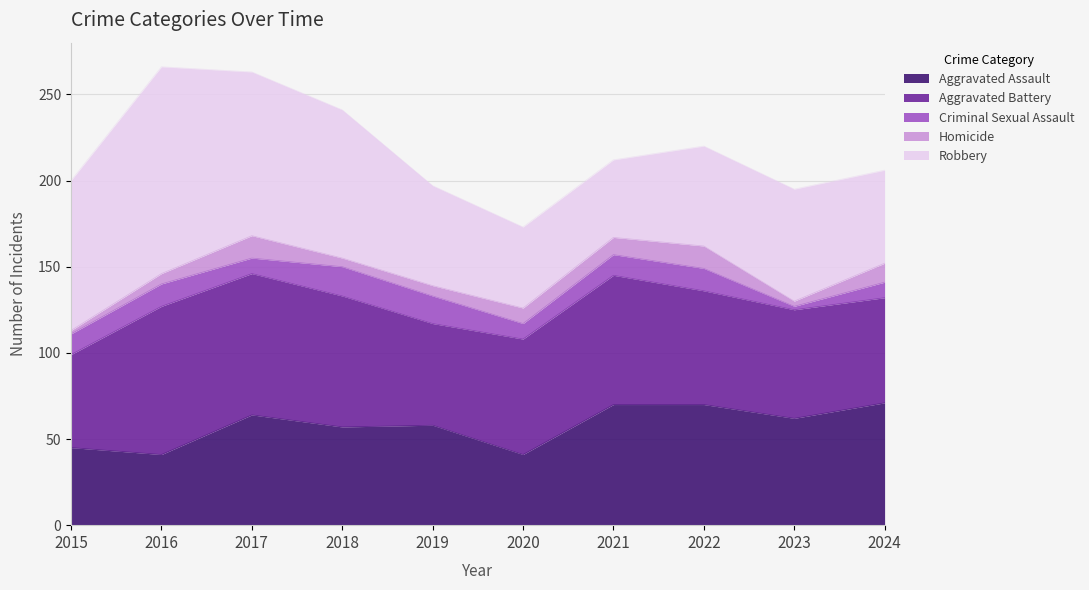

Reading left to right, transcribe all the data shown in this chart.

Aggravated Assault: 2015=45	2016=41	2017=64	2018=57	2019=58	2020=41	2021=70	2022=70	2023=62	2024=71
Aggravated Battery: 2015=54	2016=86	2017=82	2018=76	2019=59	2020=67	2021=75	2022=66	2023=63	2024=61
Criminal Sexual Assault: 2015=12	2016=13	2017=9	2018=17	2019=16	2020=9	2021=12	2022=13	2023=2	2024=9
Homicide: 2015=2	2016=6	2017=13	2018=5	2019=6	2020=9	2021=10	2022=13	2023=3	2024=11
Robbery: 2015=87	2016=120	2017=95	2018=86	2019=58	2020=47	2021=45	2022=58	2023=65	2024=54